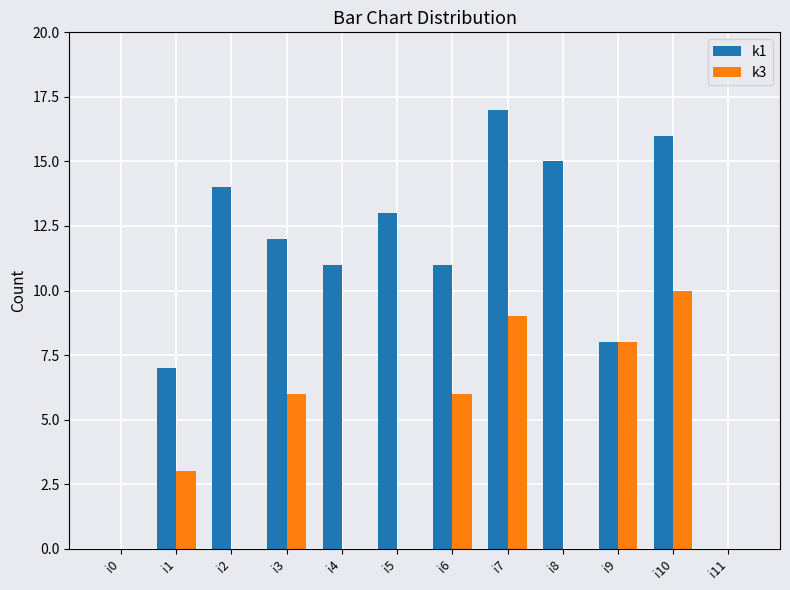

What are all the series names shown in the legend?

k1, k3